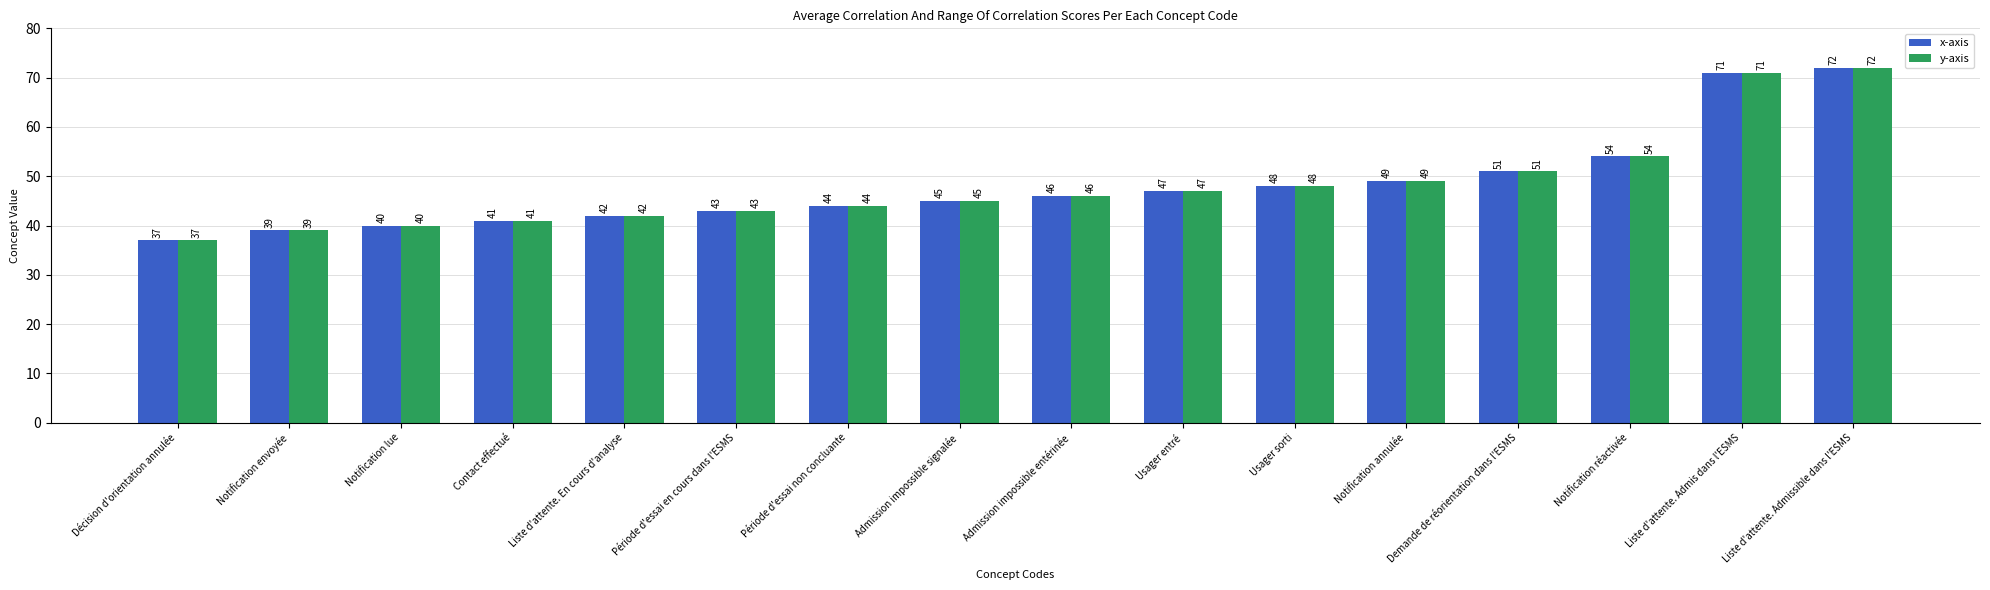

What is the average value of the x-axis series?

48